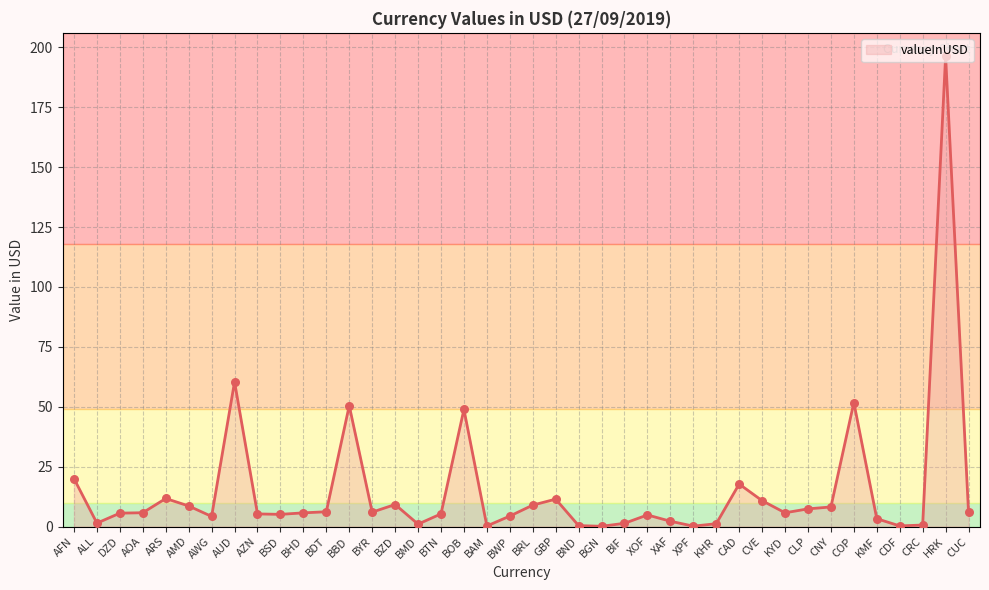

Approximately how many times larger is the value at AWG compared to GBP?

0.4